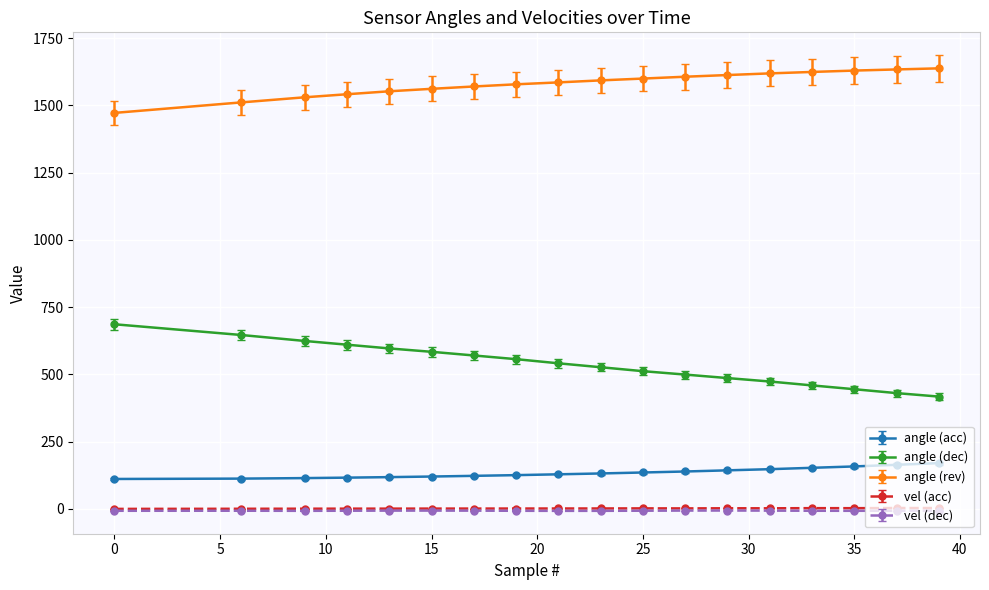

True or false: vel (acc) has more than 1 interior local peaks.

True